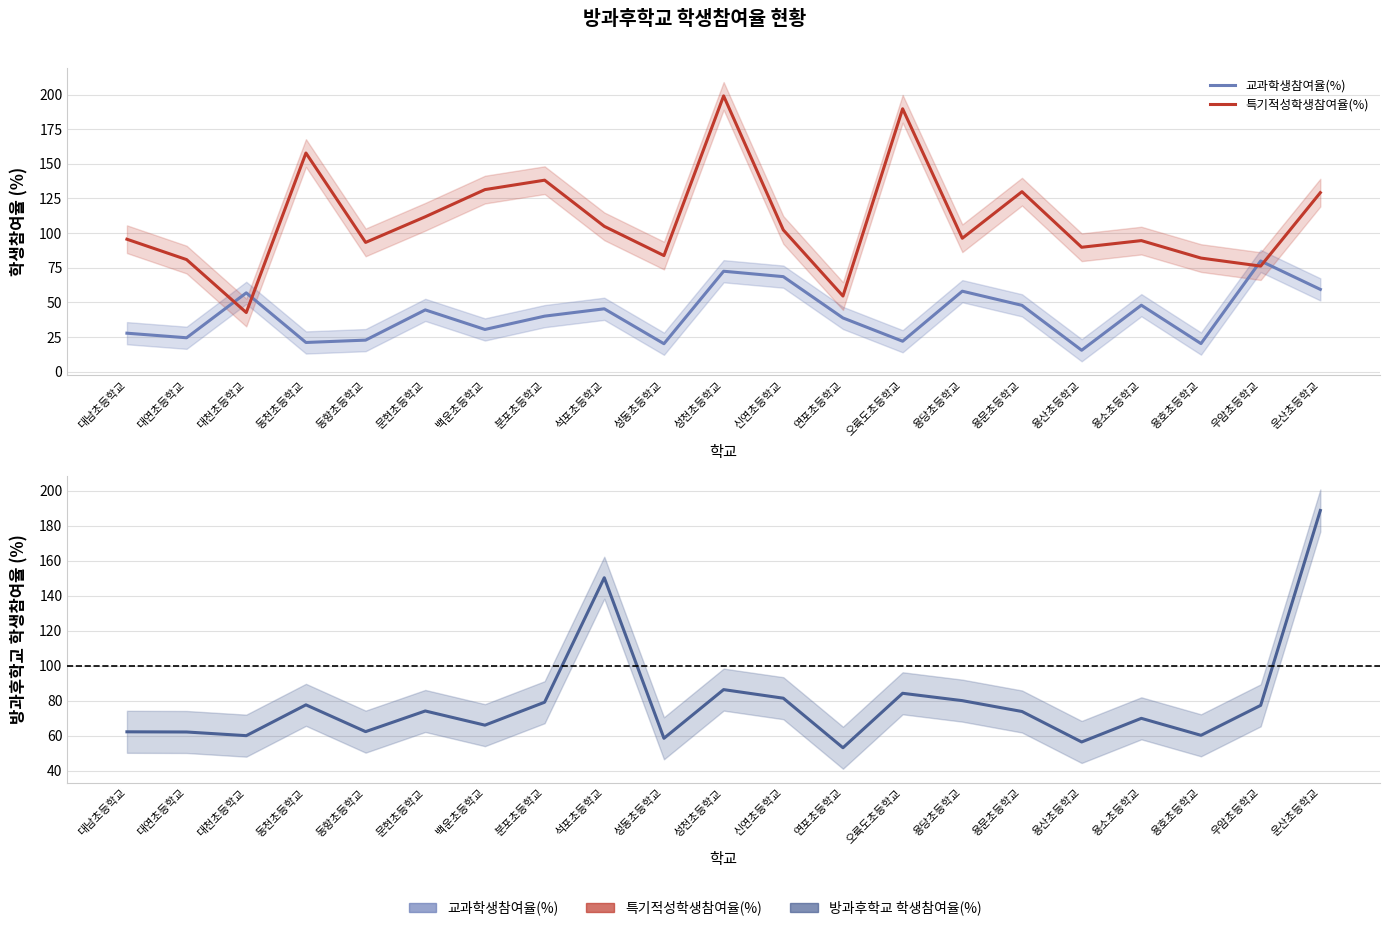

Between 용소초등학교 and 분포초등학교, which is larger?

용소초등학교